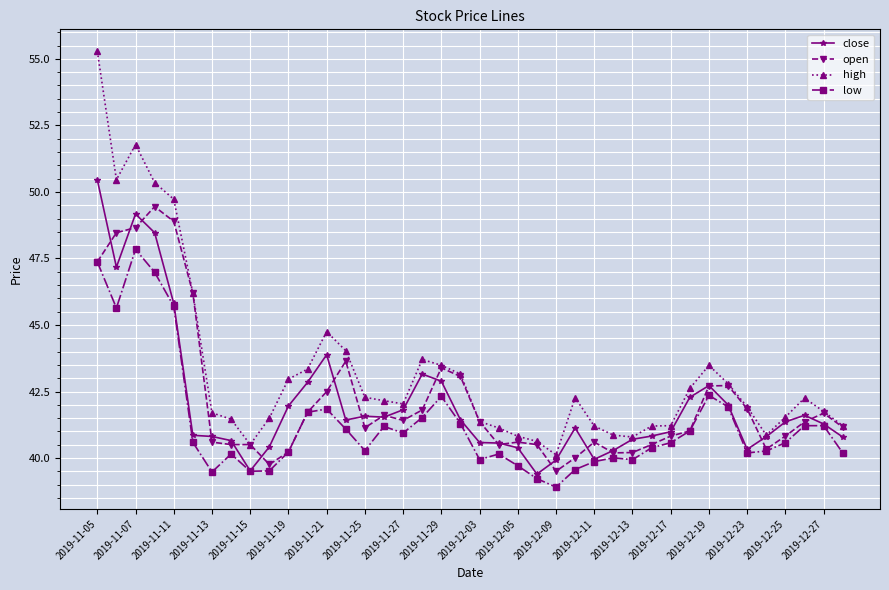

Which series has the widest spread of values?

high